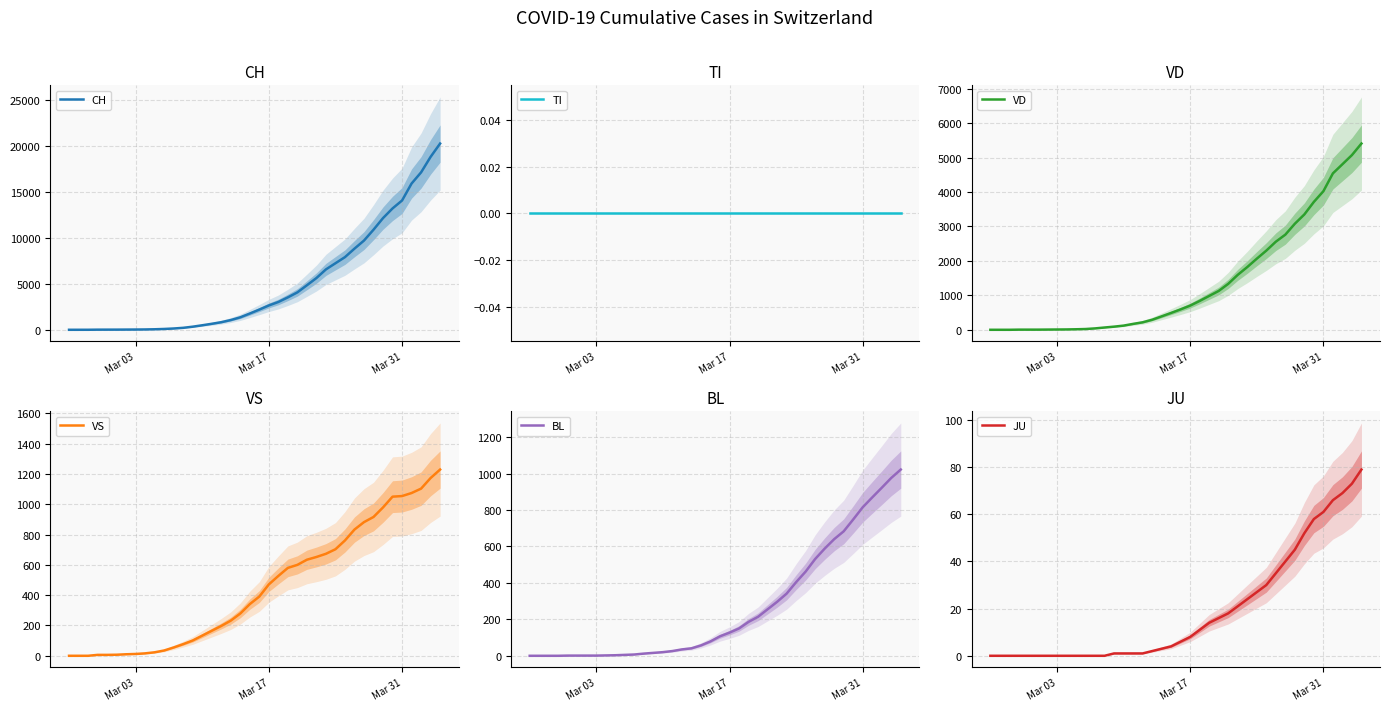

Where does the VS series first go above 391?

Mar 17